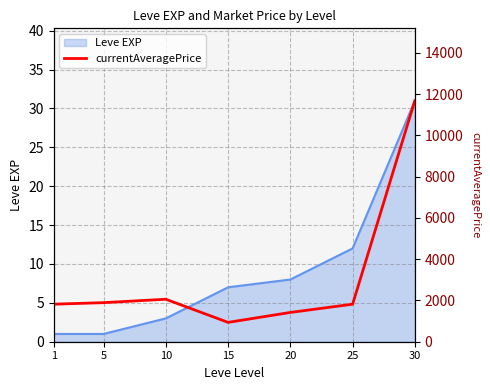

What is the change in value from 1 to 20?

-401